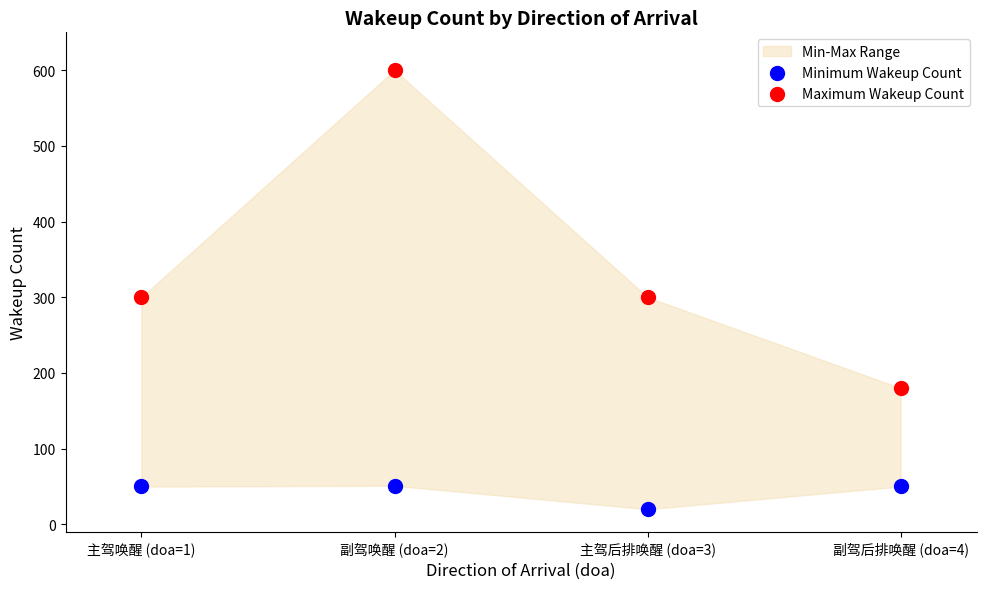

Across all data points, what is the range of X values (max minus min)?

3